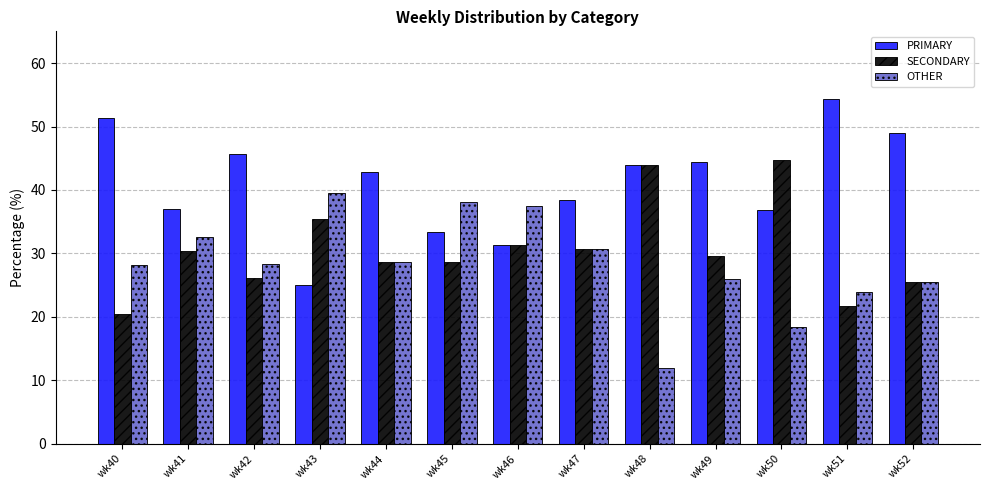

What is the average value of the SECONDARY series?

30.6